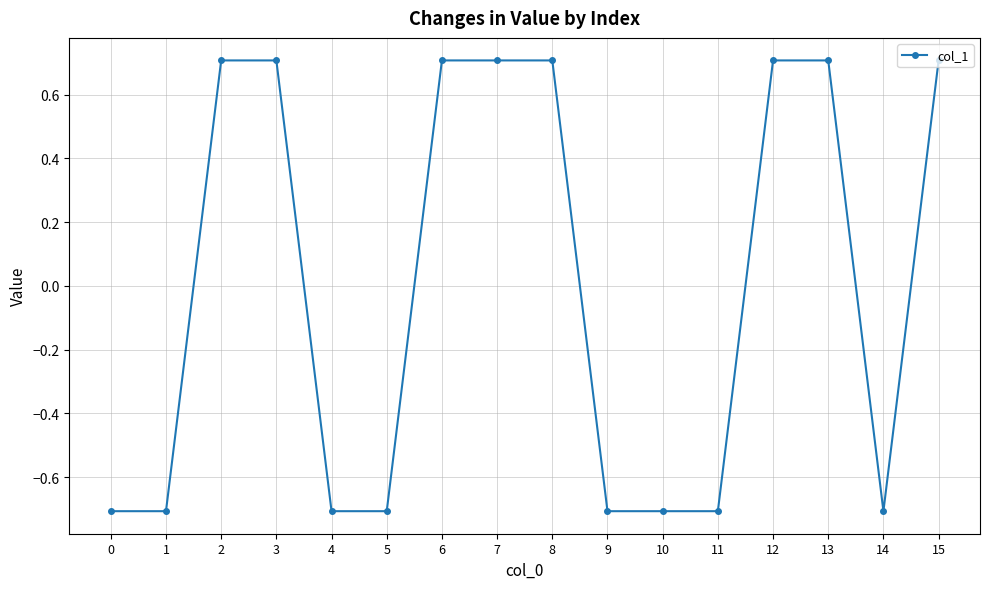

What is the smallest value displayed?

-0.7